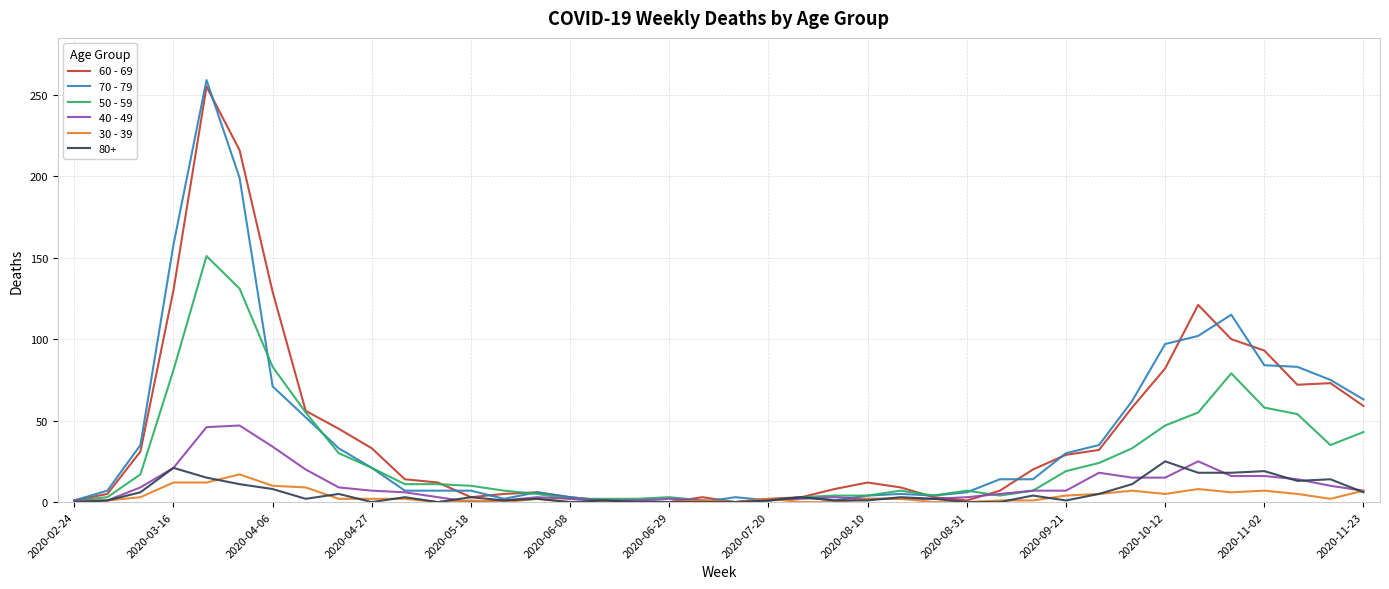

Which series has the widest spread of values?

70 - 79